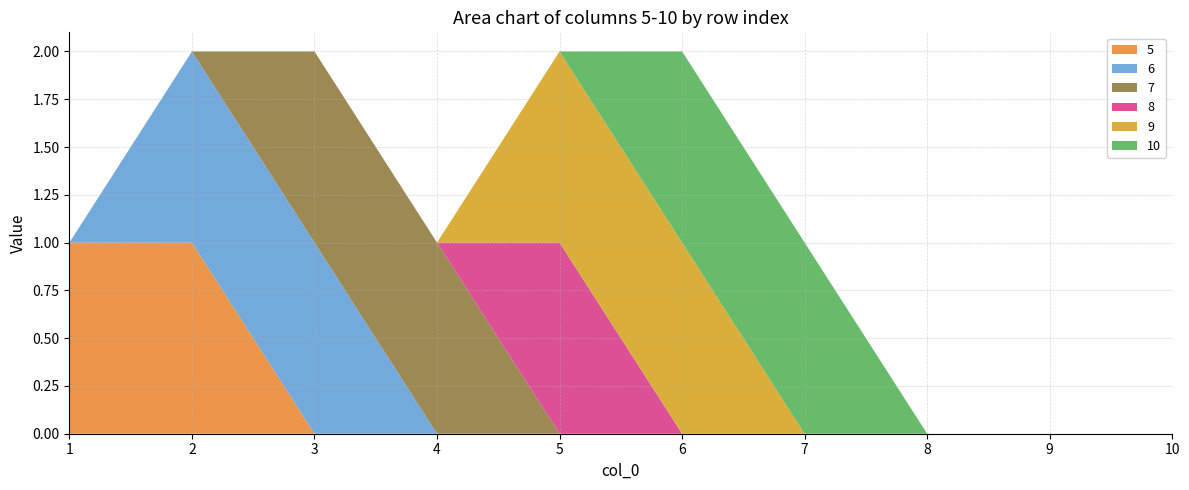

Reading right to left, list all the values displayed in this chart.

5: 0	0	0	0	0	0	0	0	1	1
6: 0	0	0	0	0	0	0	1	1	0
7: 0	0	0	0	0	0	1	1	0	0
8: 0	0	0	0	0	1	0	0	0	0
9: 0	0	0	0	1	1	0	0	0	0
10: 0	0	0	1	1	0	0	0	0	0